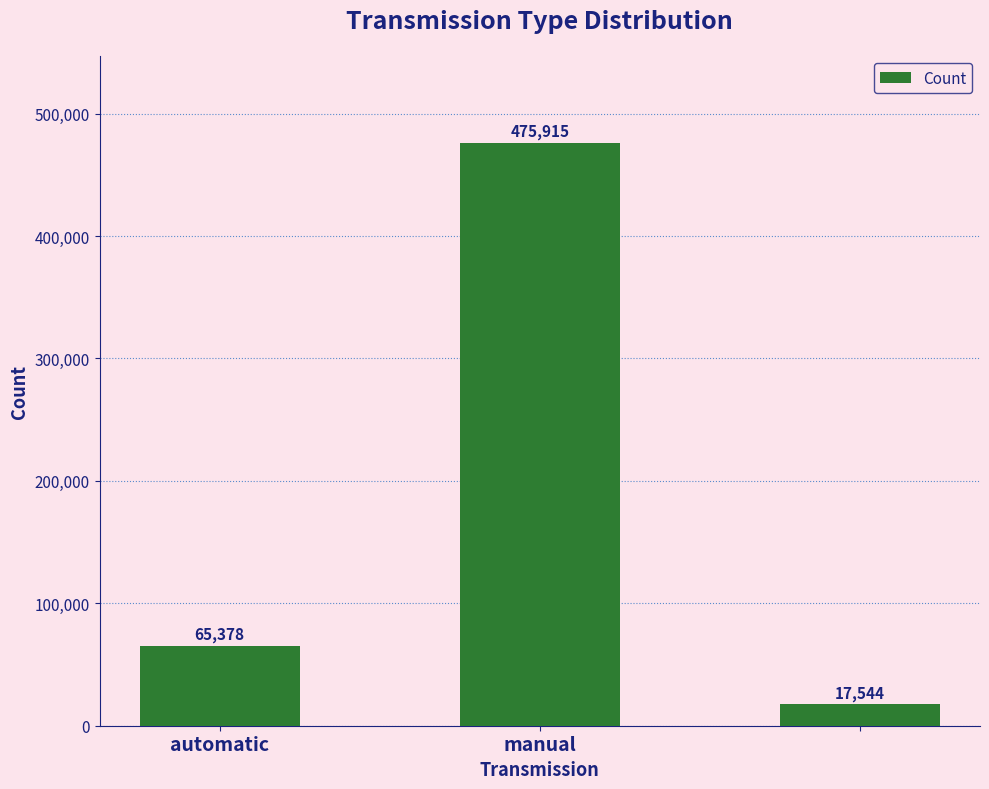

Count the values in the range 17544 to 475915.

3